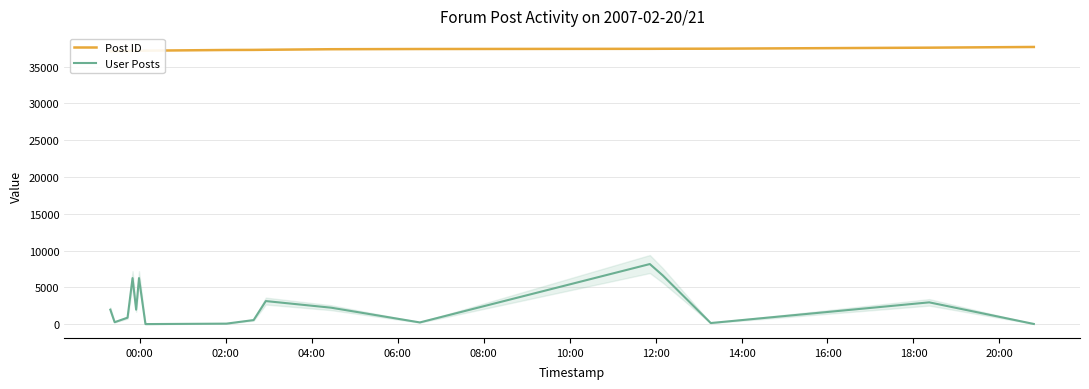

How many lines are shown in the chart?

2